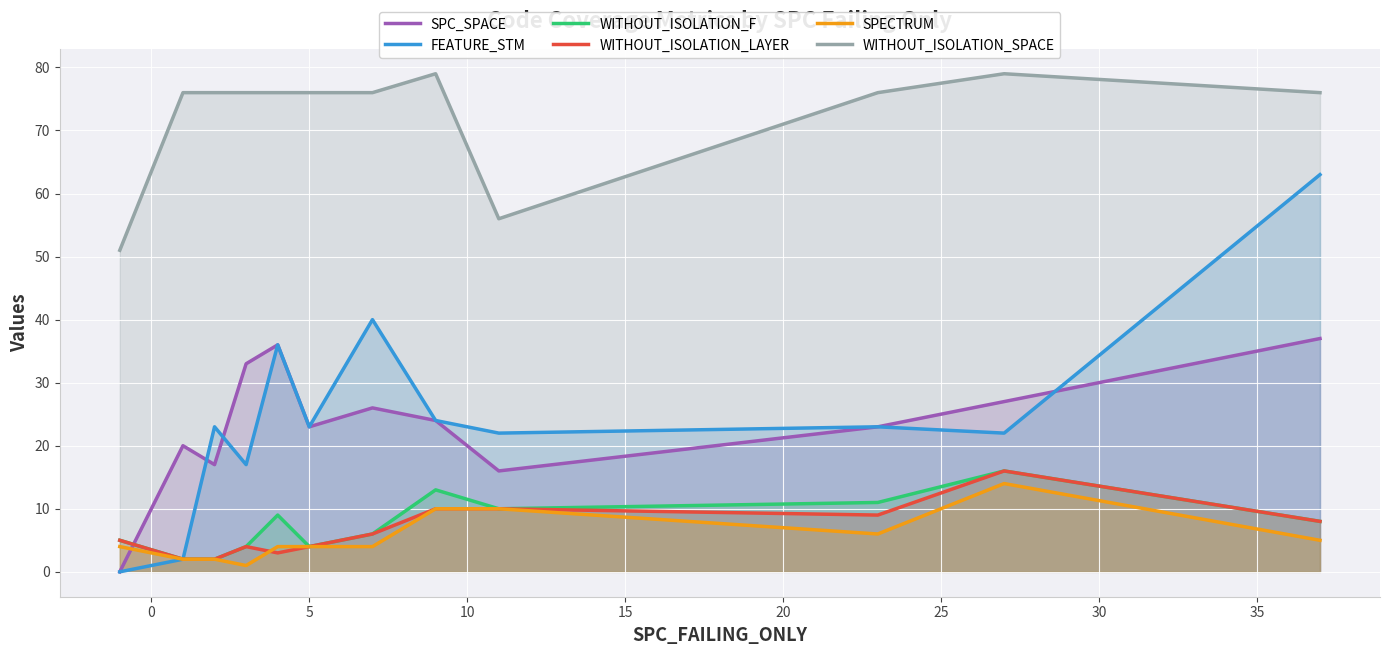

Which series has the largest total across all categories?

WITHOUT_ISOLATION_SPACE